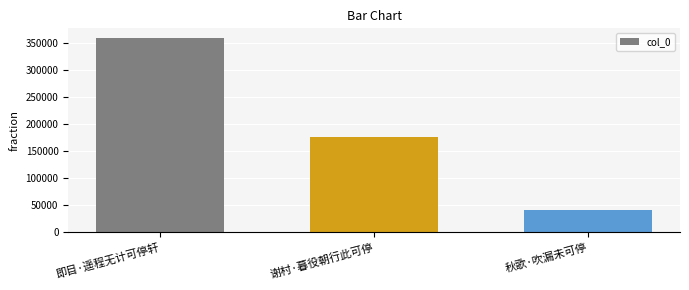

What position from the left is 谢村·暮役朝行此可停?

2